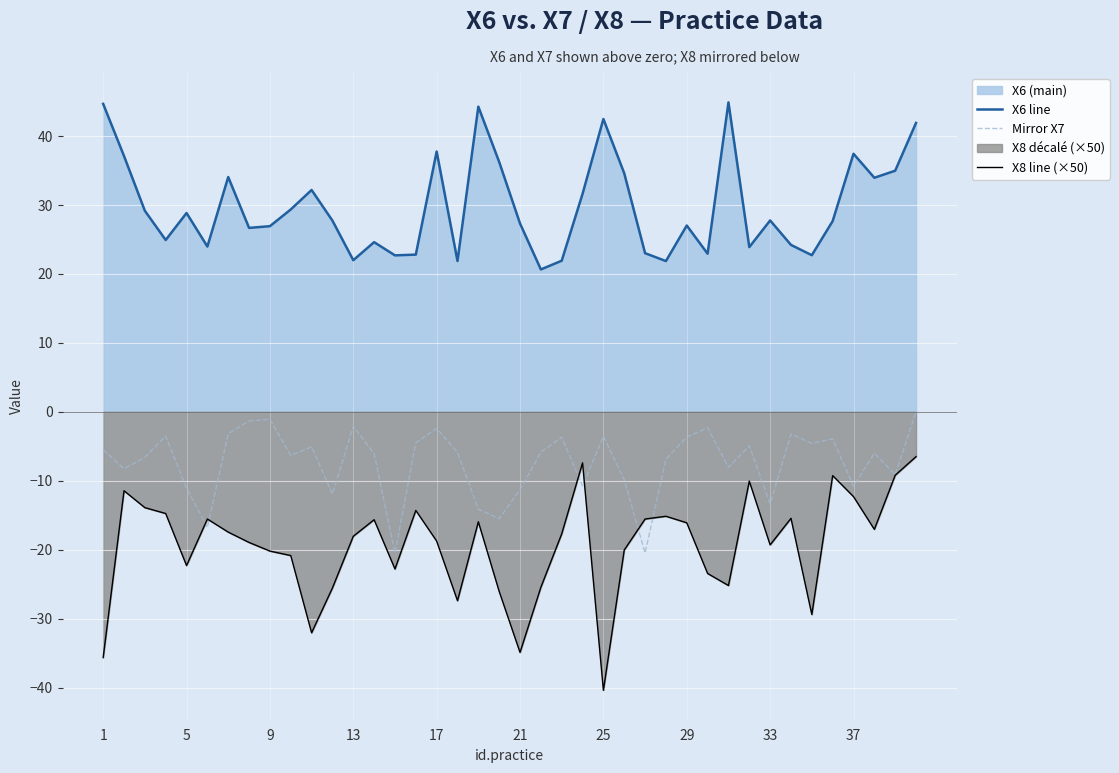

Rank the series at 39 from highest to lowest value.

X6 line, Mirror X7, X8 line (×50)